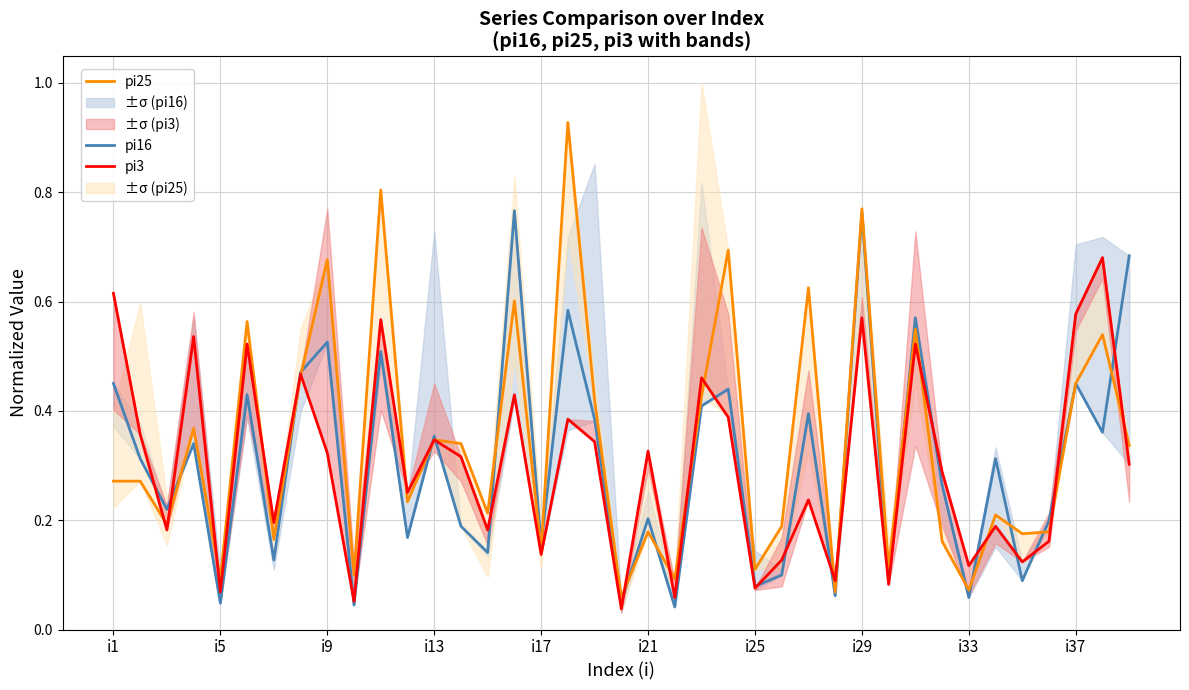

True or false: pi25 has a value of 0.1 at i5.

True